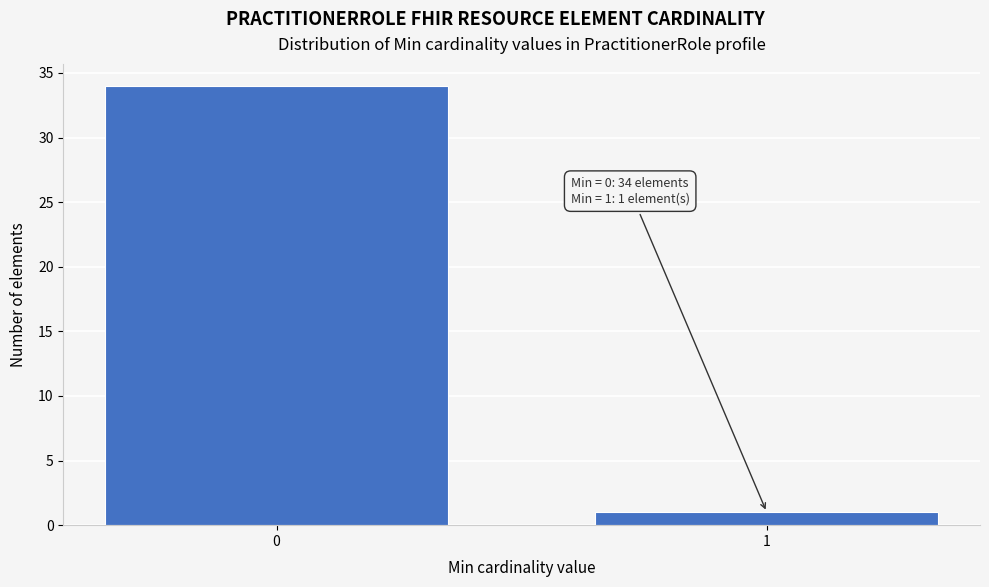

Reading right to left, transcribe all the data shown in this chart.

1=1	0=34